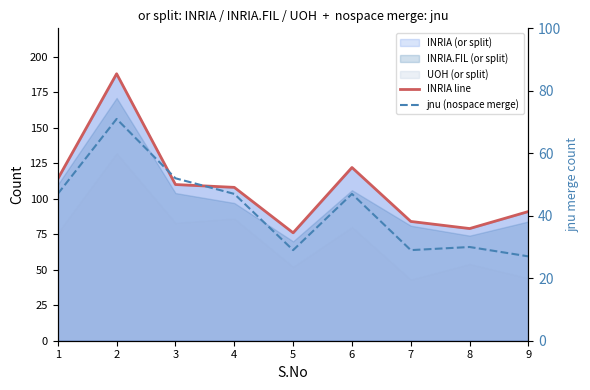

Is the value of INRIA line at 7 greater than the value of jnu (nospace merge) at 1?

Yes